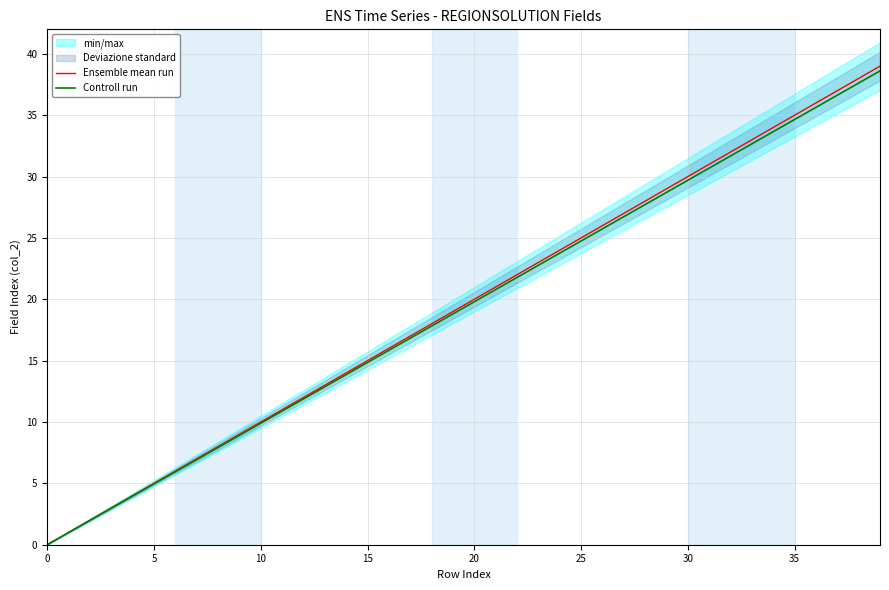

Is it true that Ensemble mean run equals 54.3 at 35?

False